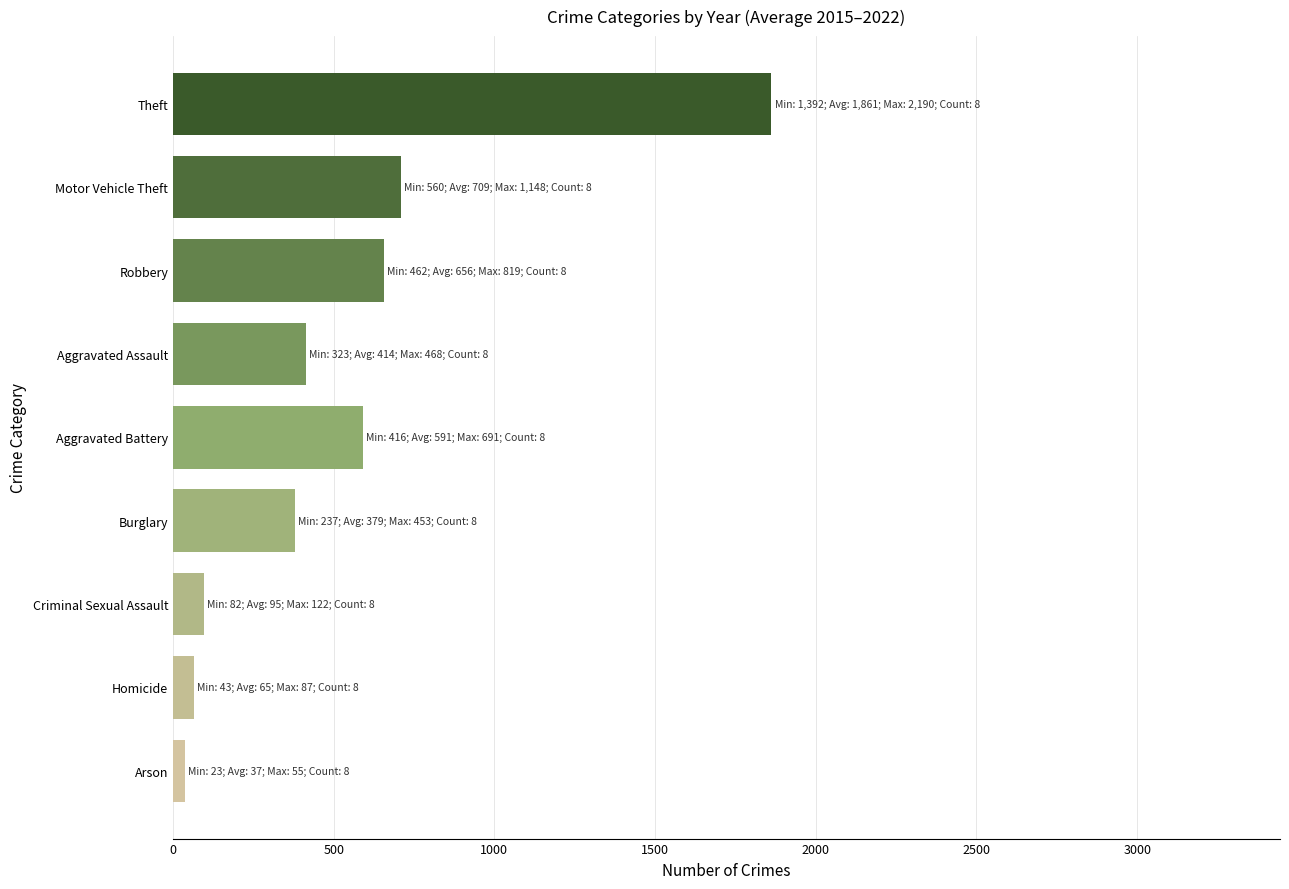

What is the sum of the values at Criminal Sexual Assault and Aggravated Assault?

509.9